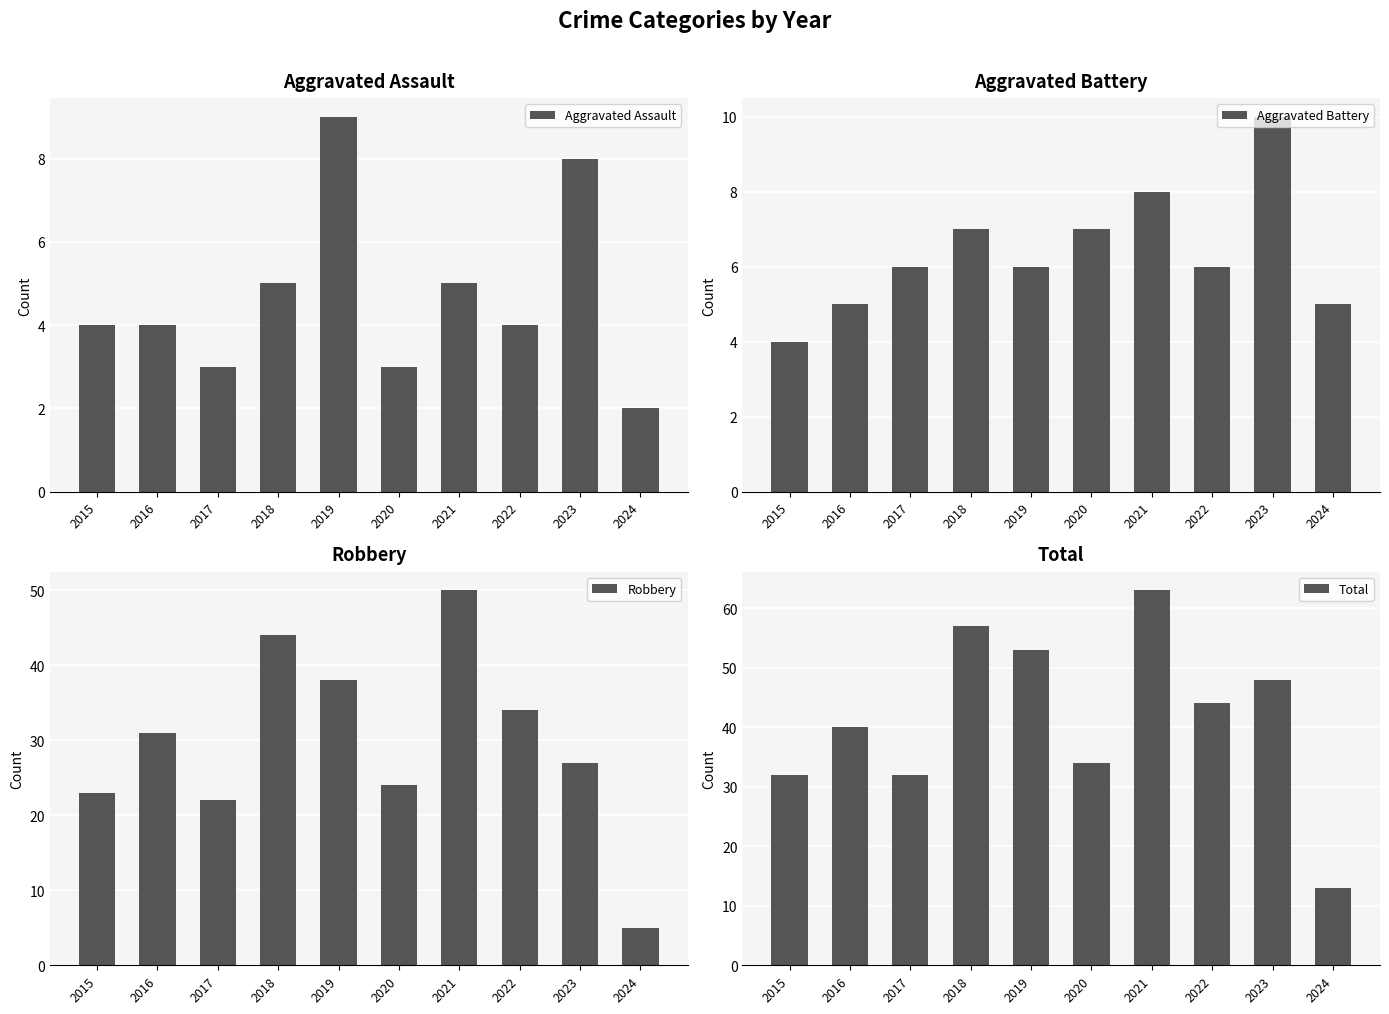

Which series has the largest total across all categories?

Total